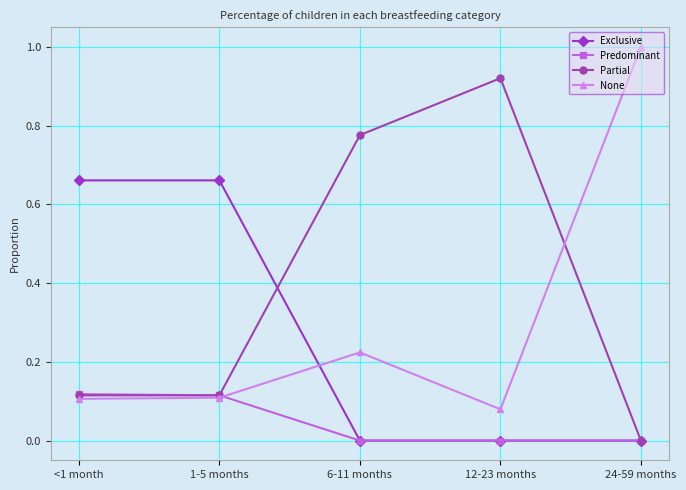

Rank the series by their maximum value, from highest to lowest.

None, Partial, Exclusive, Predominant